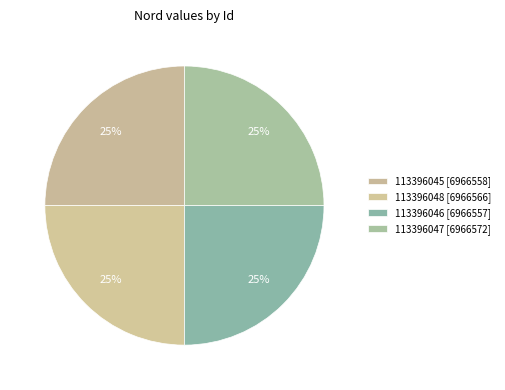

True or false: 113396047 accounts for 19% of the total.

False